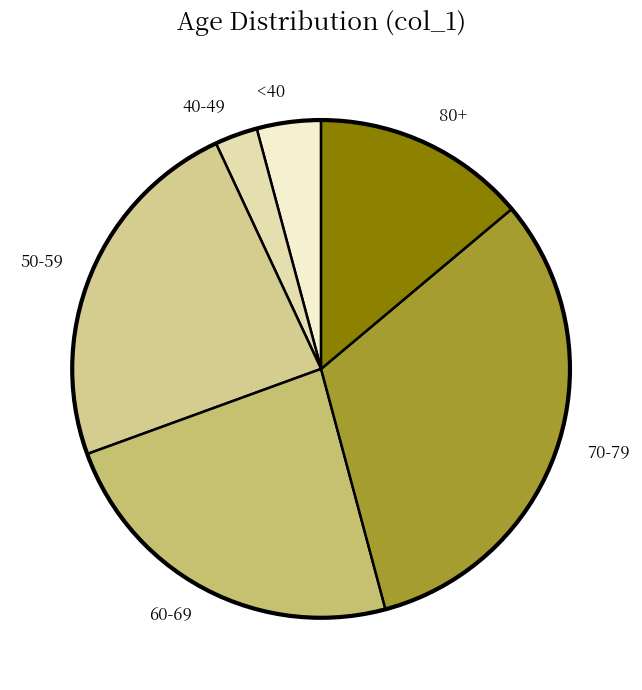

Which slice is the smallest?

40-49